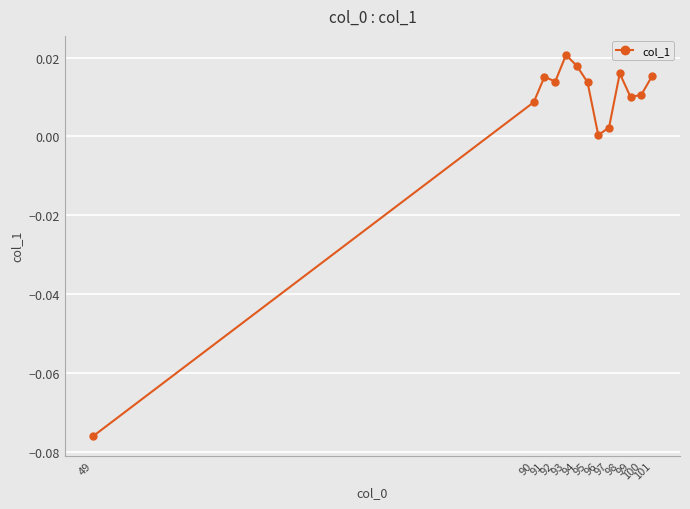

How many data points does each series have?

13